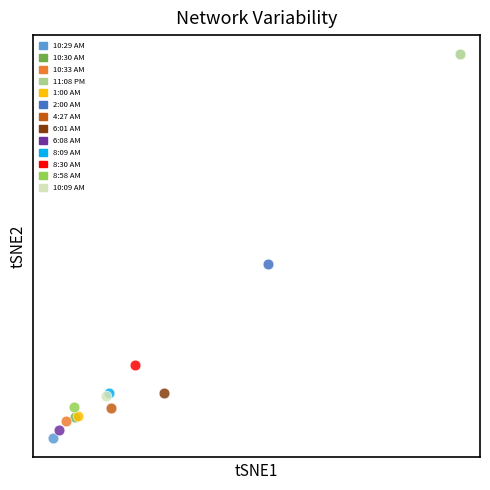

What are all the series names shown in the legend?

10:29 AM, 10:30 AM, 10:33 AM, 11:08 PM, 1:00 AM, 2:00 AM, 4:27 AM, 6:01 AM, 6:08 AM, 8:09 AM, 8:30 AM, 8:58 AM, 10:09 AM